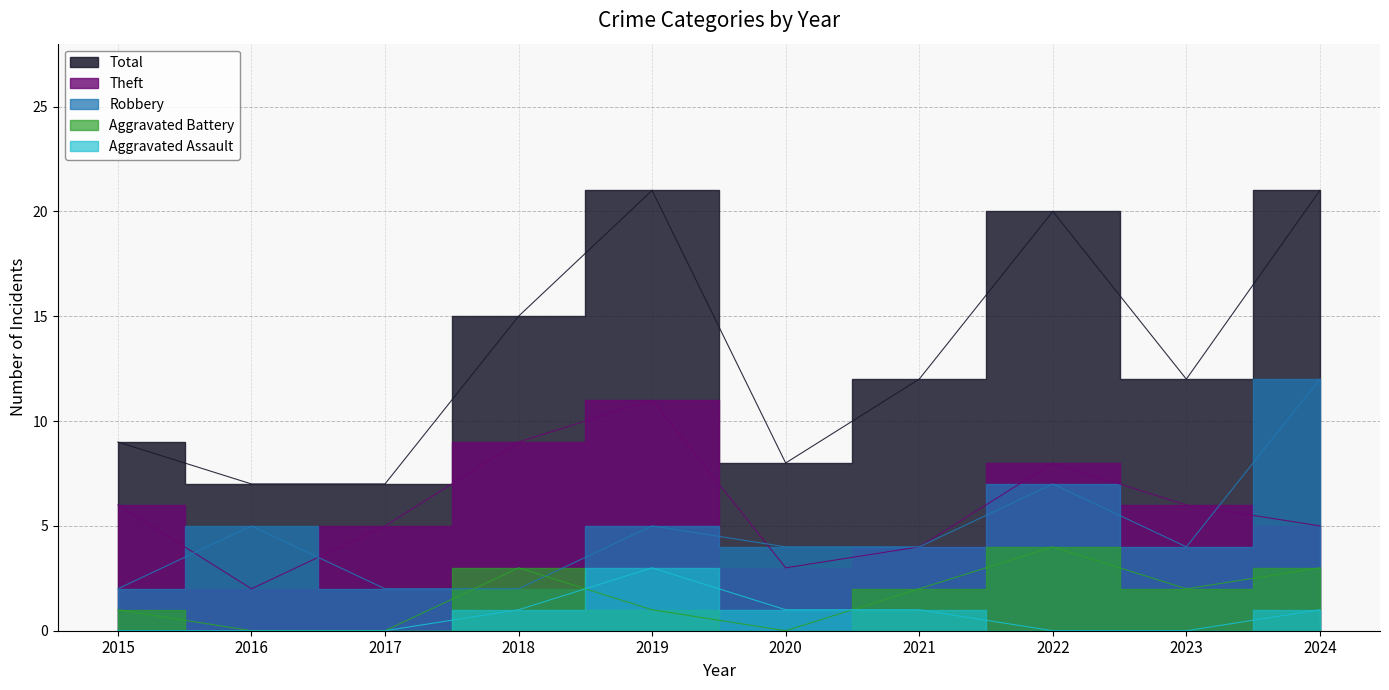

At which category is the sum across all series the highest?

2024